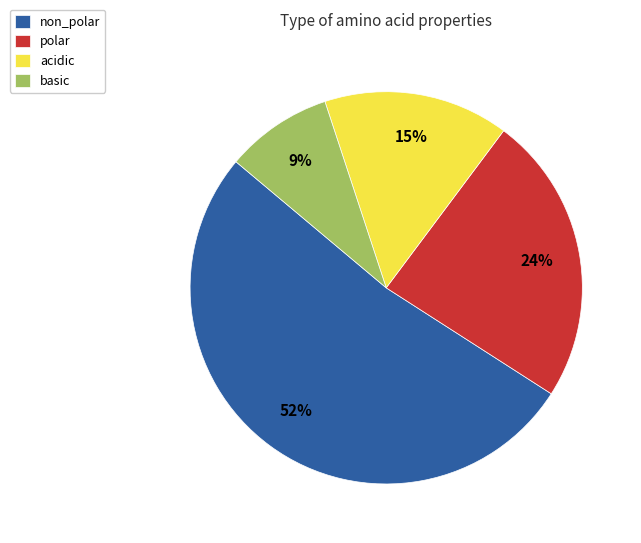

What is the ratio of the value at polar to the value at non_polar?

0.5